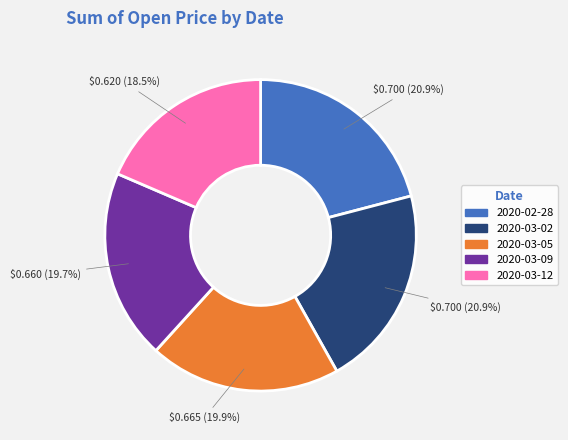

The 2020-03-05 slice represents 27% of the pie. True or false?

False